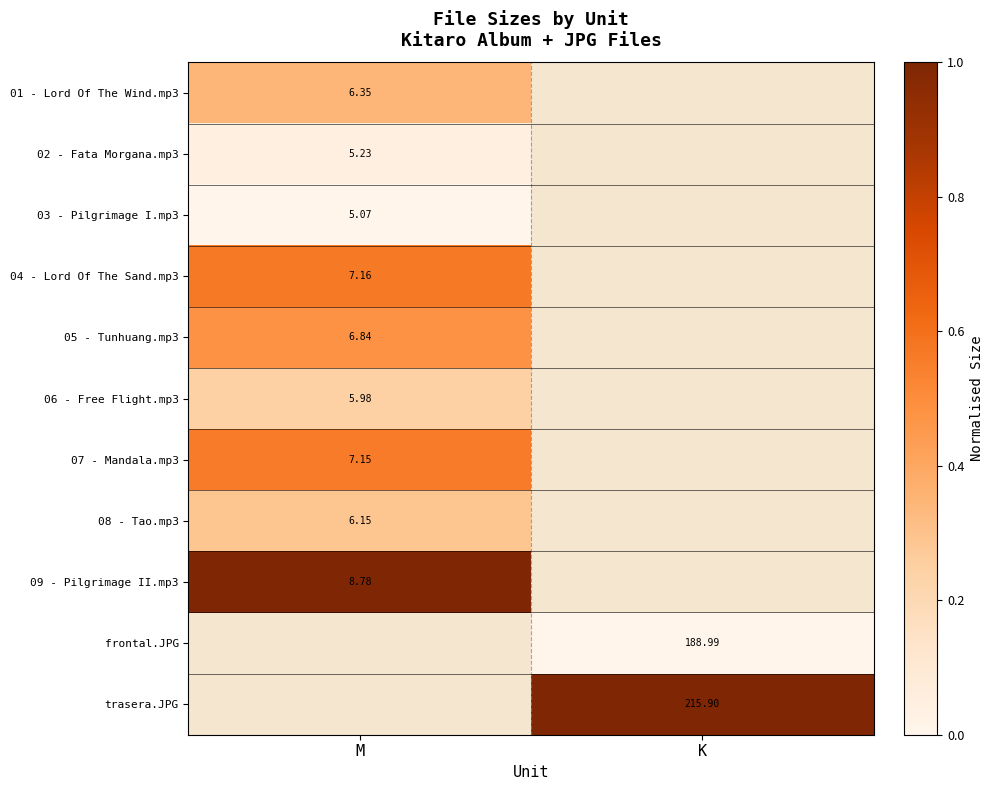

Where is 03 - Pilgrimage I.mp3 nearest to the value 0?

M